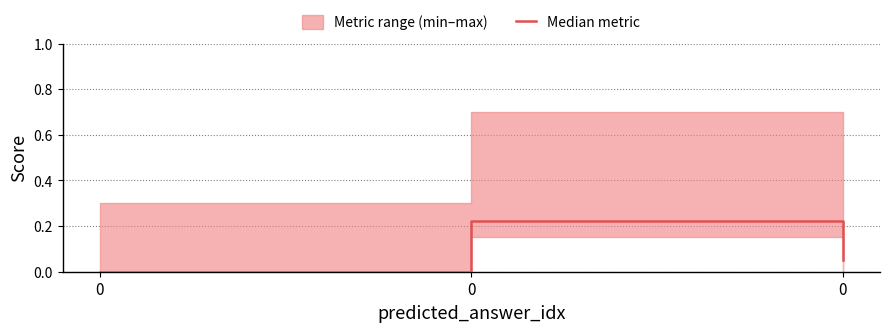

Rank the categories by value from lowest to highest.

0, 0, 0